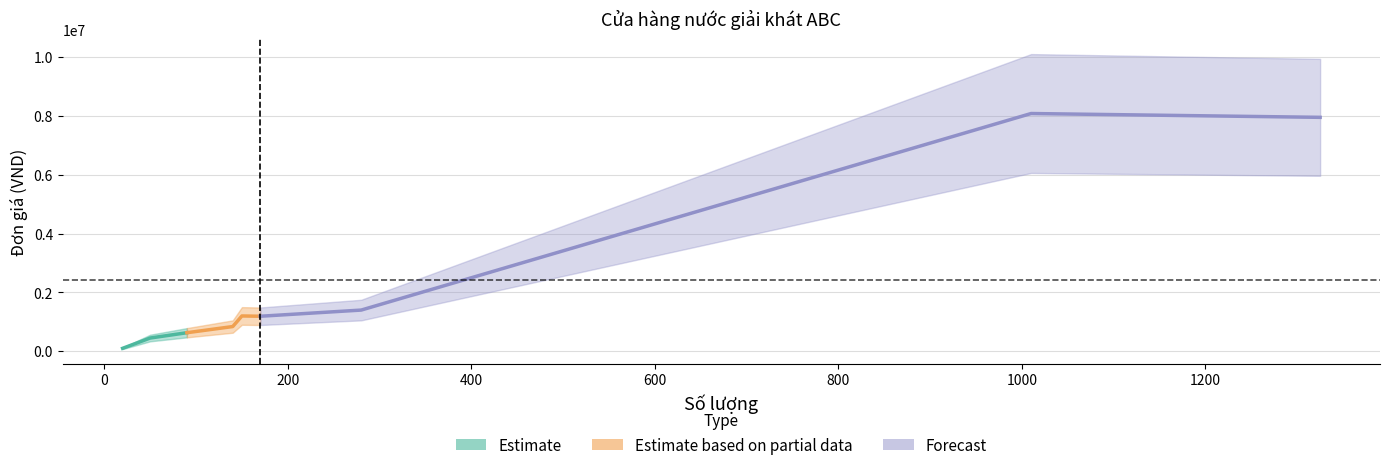

How many values are below 1190000?

4